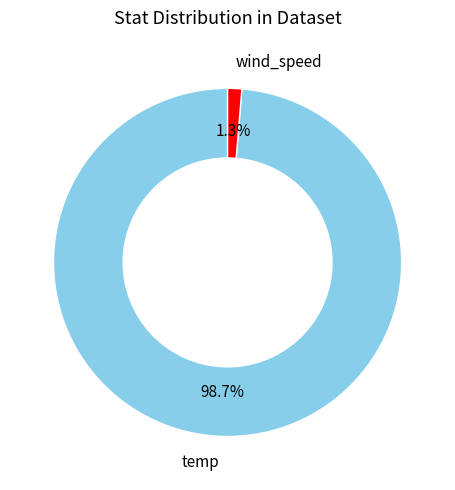

Is there a majority slice in this chart?

Yes